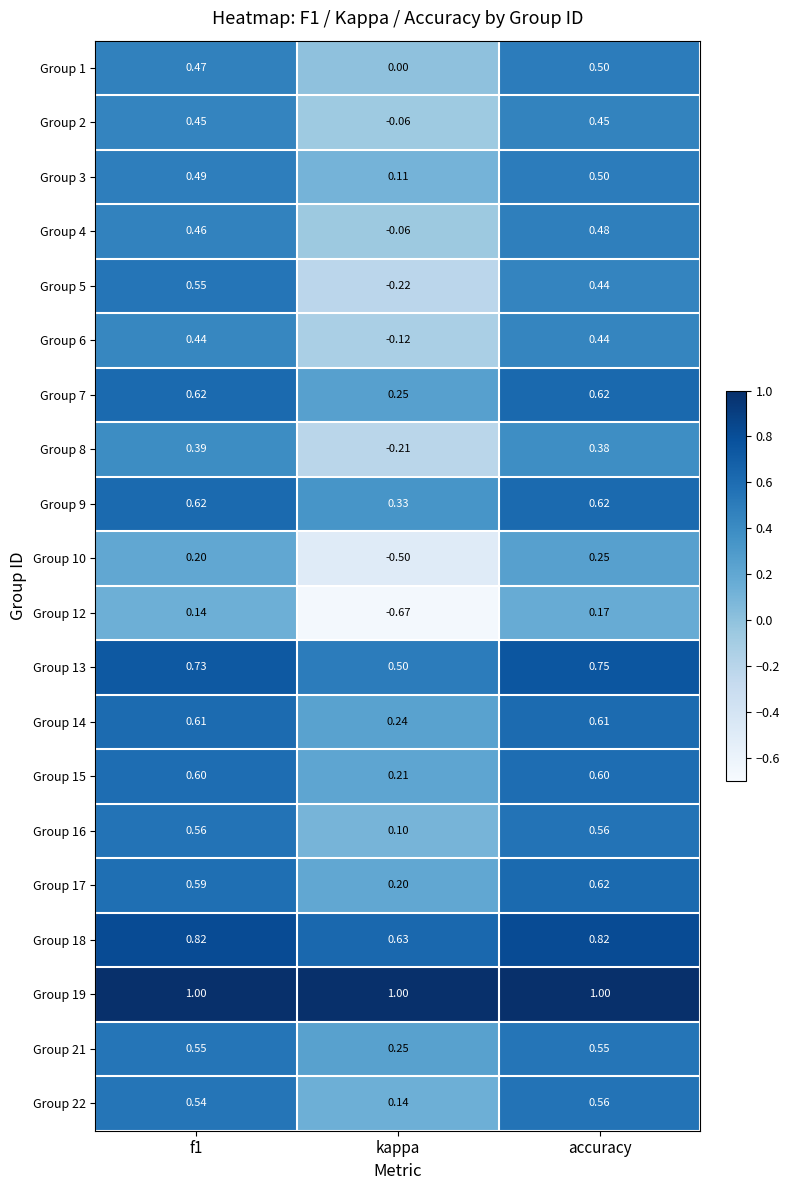

At which category is the sum across all series the highest?

accuracy